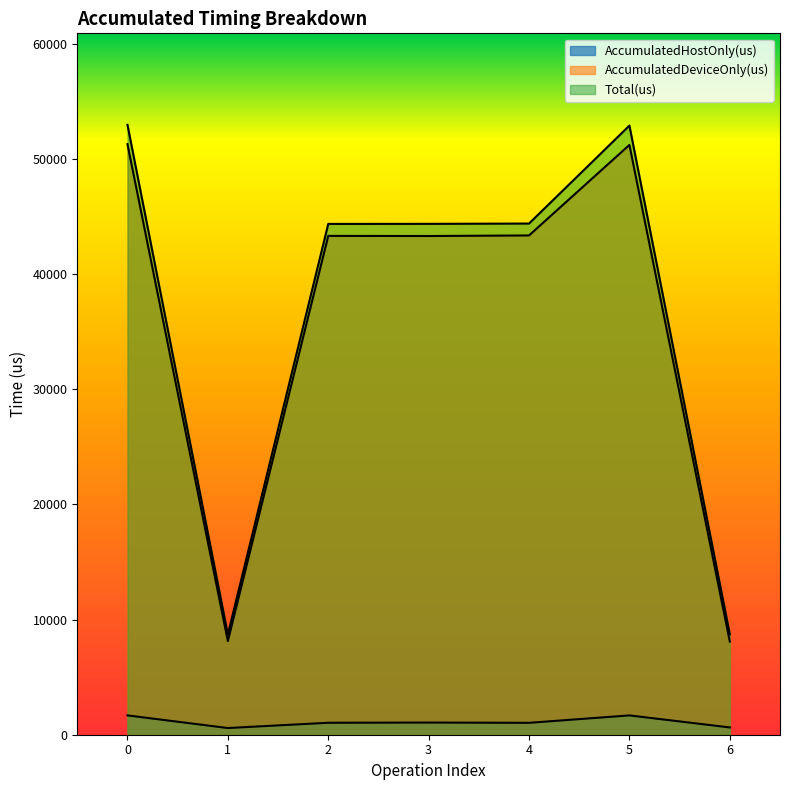

Reading right to left, extract all data points from this chart.

AccumulatedHostOnly(us): 632.7	1677.7	1033.1	1055.8	1038.8	579.9	1678.7
AccumulatedDeviceOnly(us): 8094.3	51229.3	43365.9	43316.2	43327.2	8133.1	51296.3
Total(us): 8727.0	52907.0	44399.0	44372.0	44366.0	8713.0	52975.0